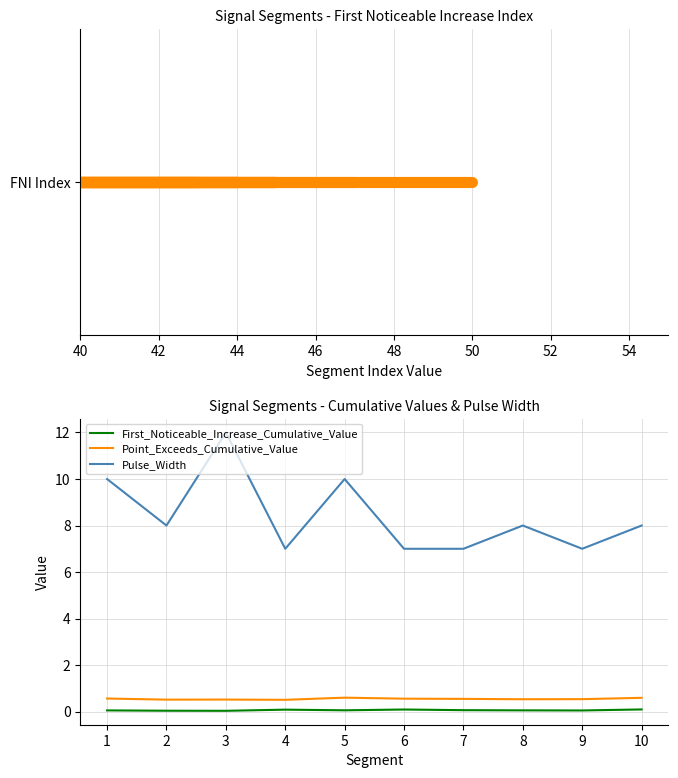

At how many categories does at least one series exceed 5?

10